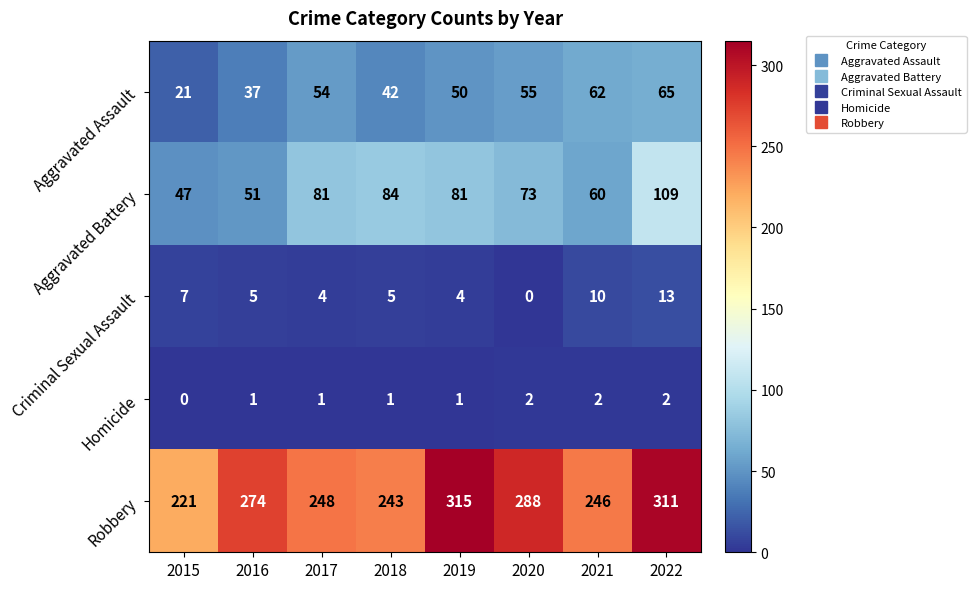

What is the difference between the maximum and second lowest values in the Robbery series?

72